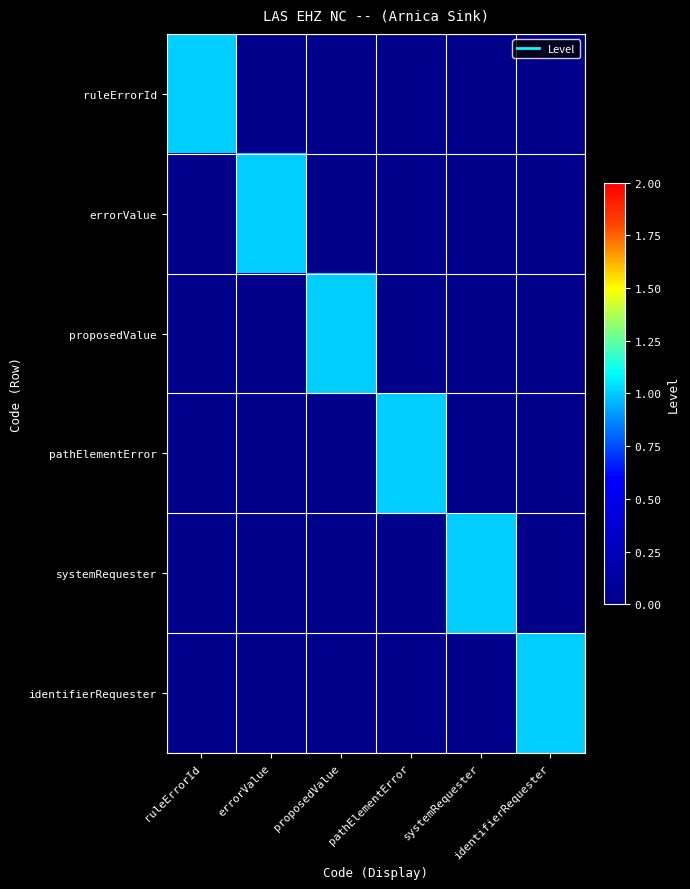

How many categories are shown in the chart?

6